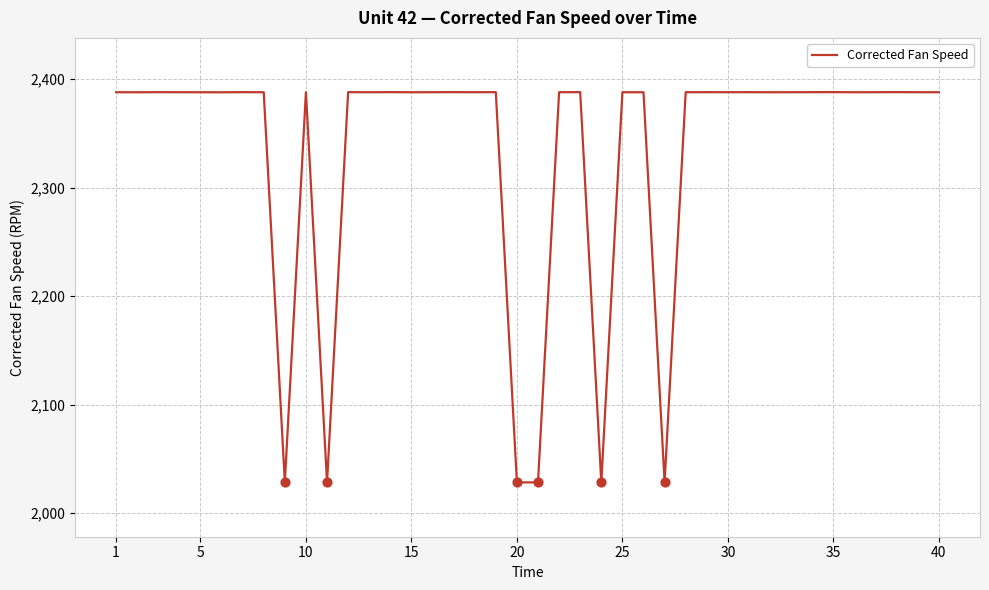

What is the minimum value shown in the chart?

2028.1